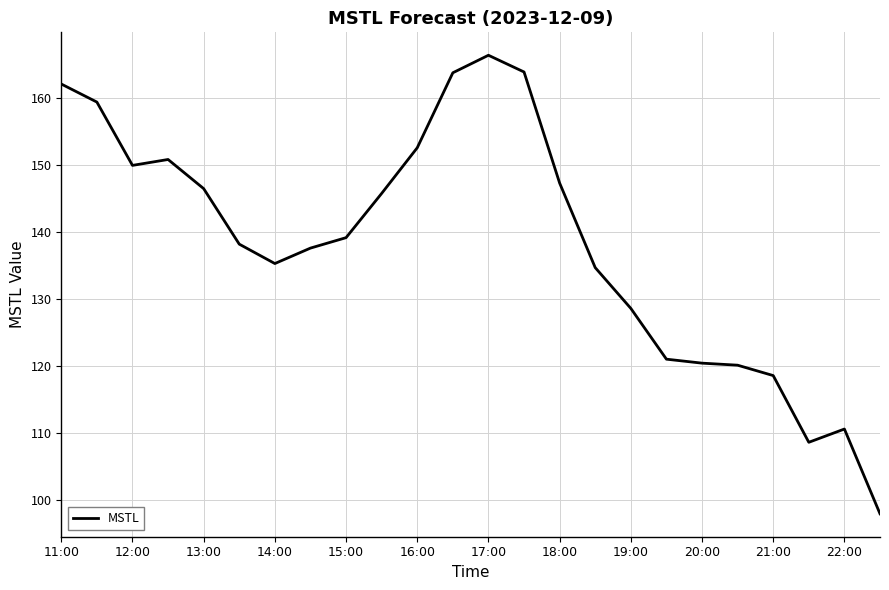

How many categories are shown in the chart?

24